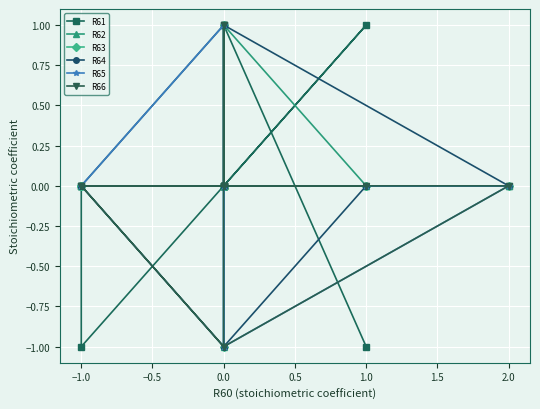

True or false: R65 has a value of 1 at 2.0.

False